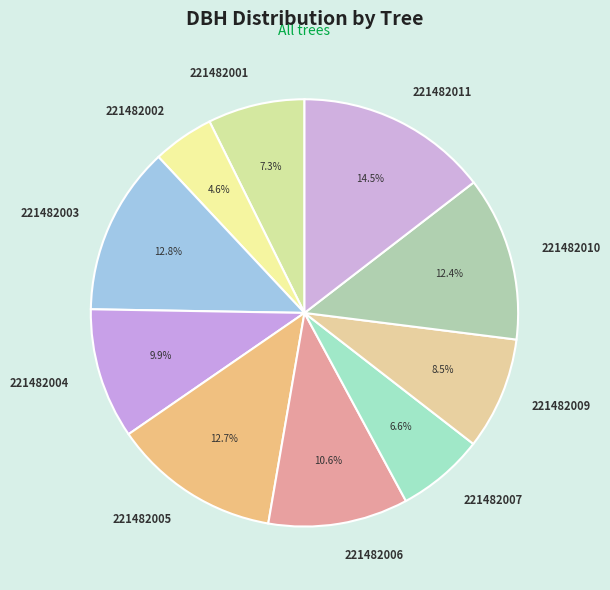

What percentage is the 221482001 slice, to the nearest percent?

7%